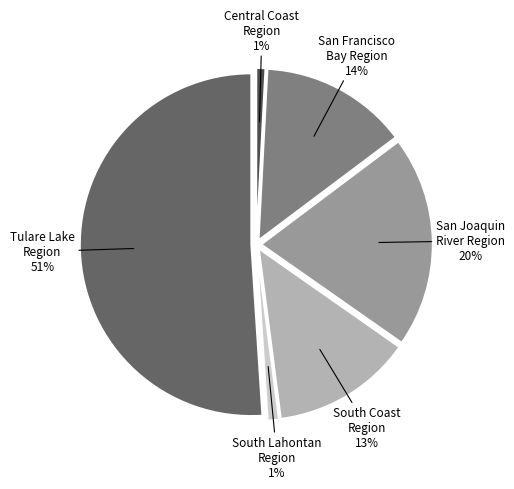

To the nearest percent, what is the average slice percentage?

17%